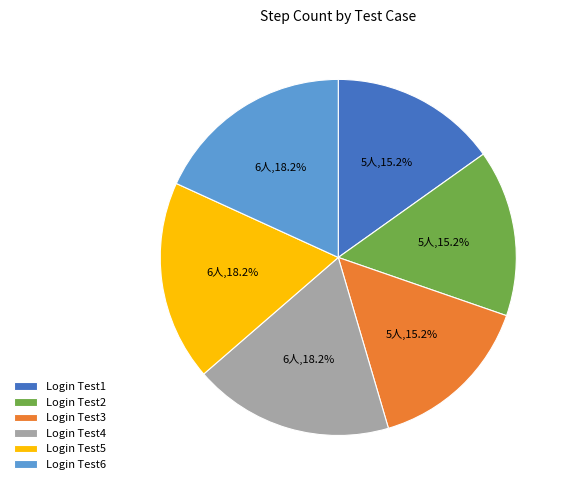

True or false: Login Test5 accounts for 5% of the total.

False